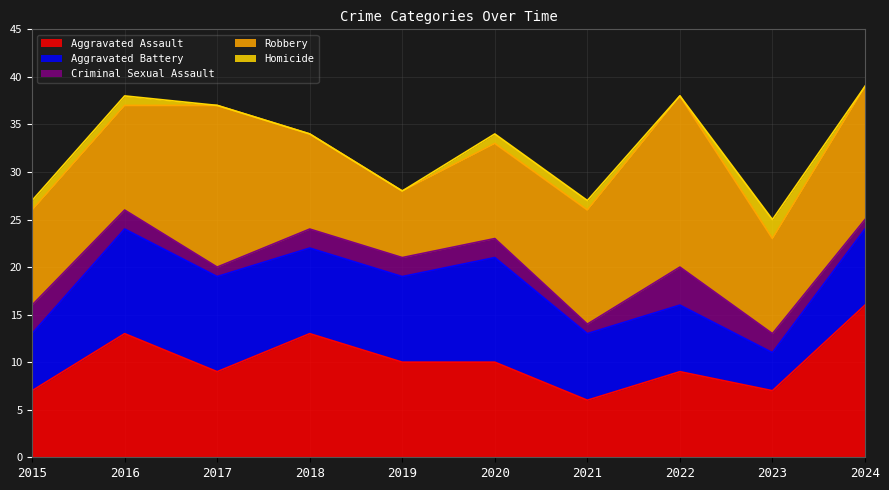

What is the difference between the second highest and second lowest values in the Criminal Sexual Assault series?

2